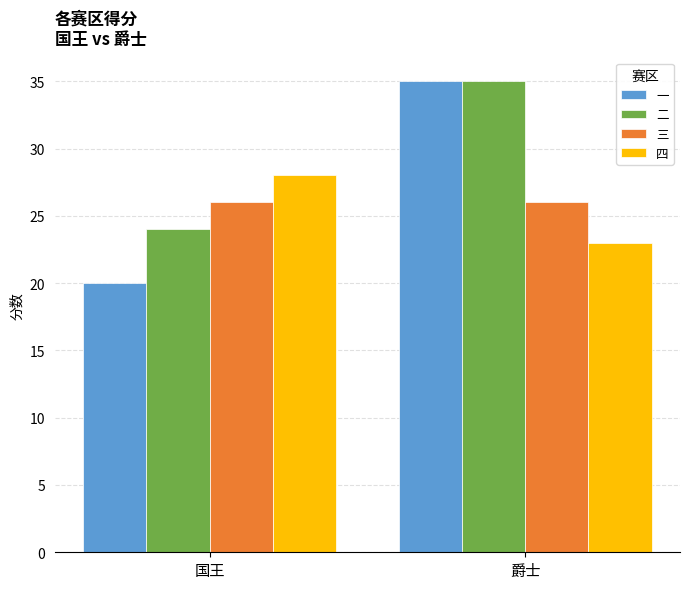

At which category is the sum across all series the highest?

爵士